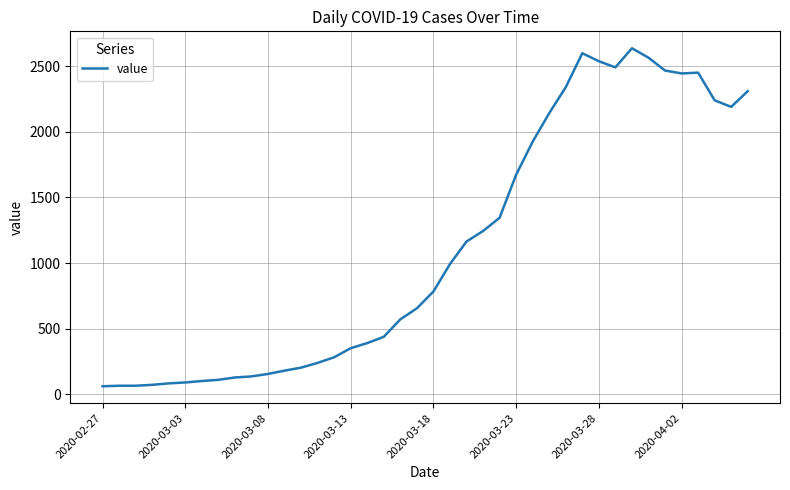

What is the greatest value displayed?

2637